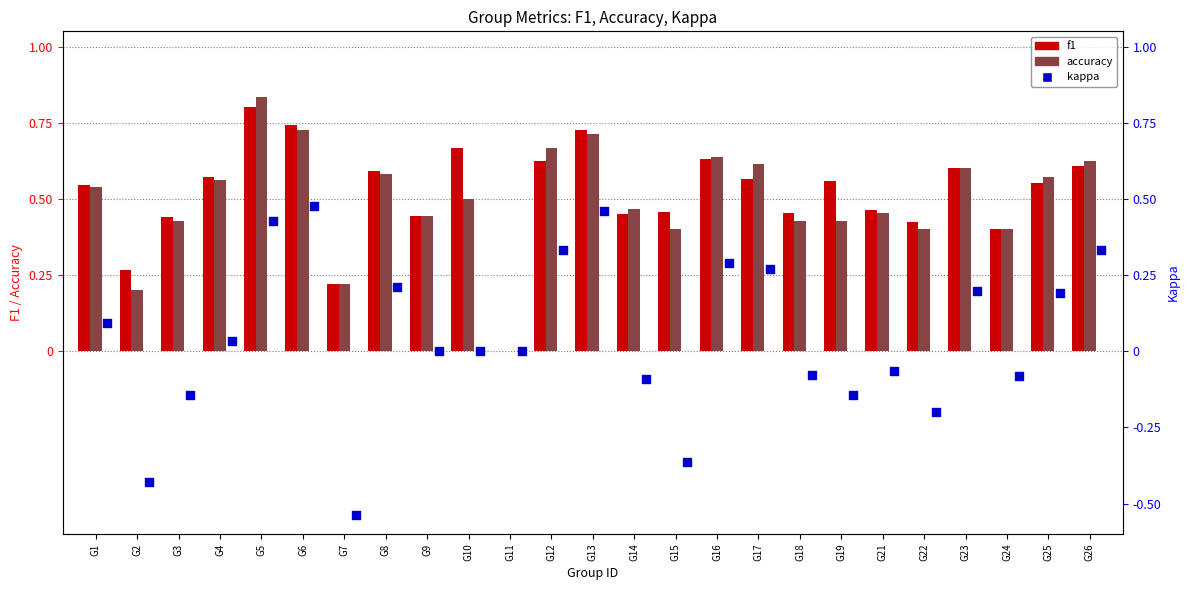

At how many categories does at least one series exceed 0?

24